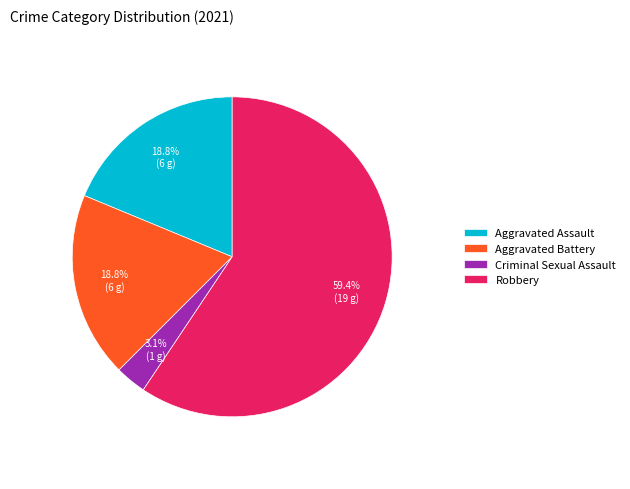

True or false: Aggravated Battery accounts for 8% of the total.

False